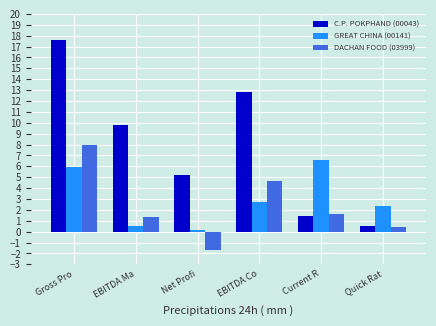

At which label is C.P. POKPHAND (00043) closest to 9?

EBITDA Ma